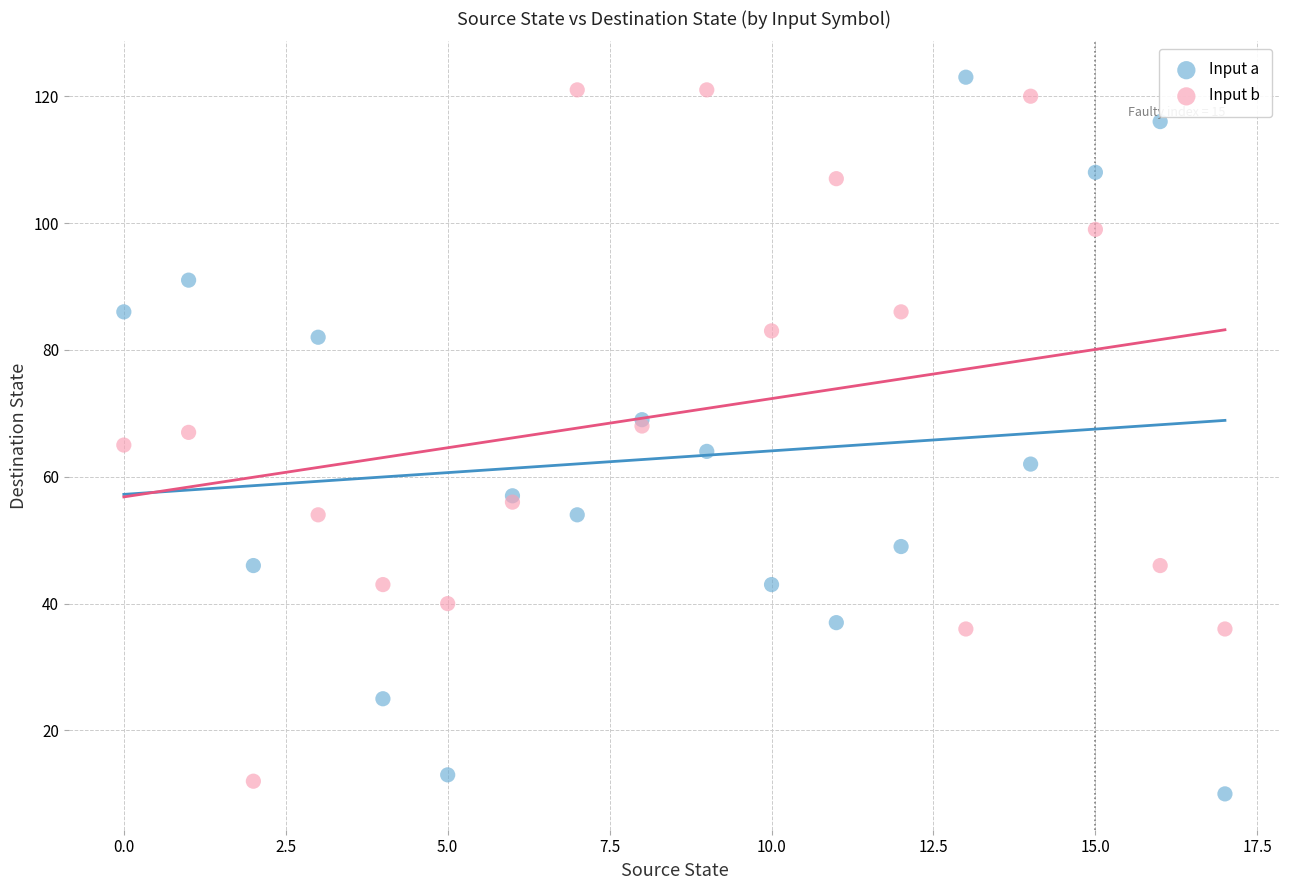

Which series reaches the minimum Y coordinate?

Input a